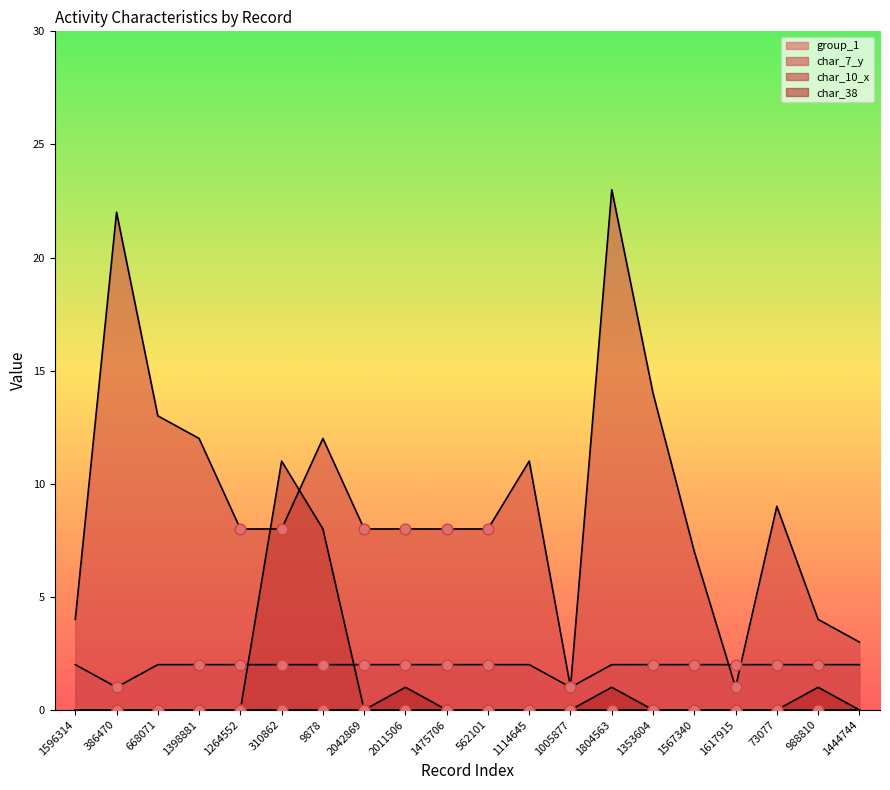

What are all the series names shown in the legend?

group_1, char_7_y, char_10_x, char_38